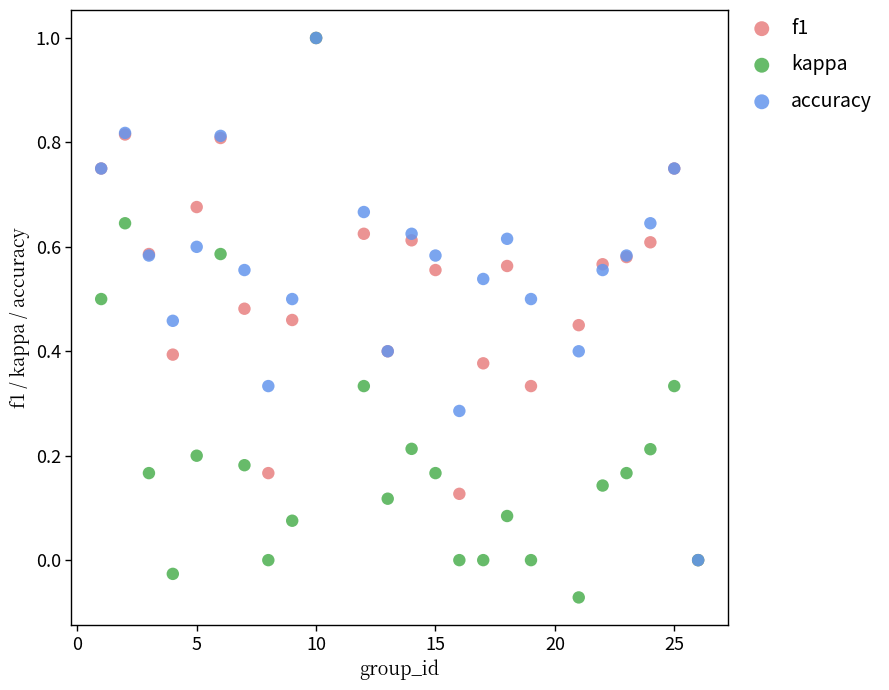

What are all the series names shown in the legend?

f1, kappa, accuracy